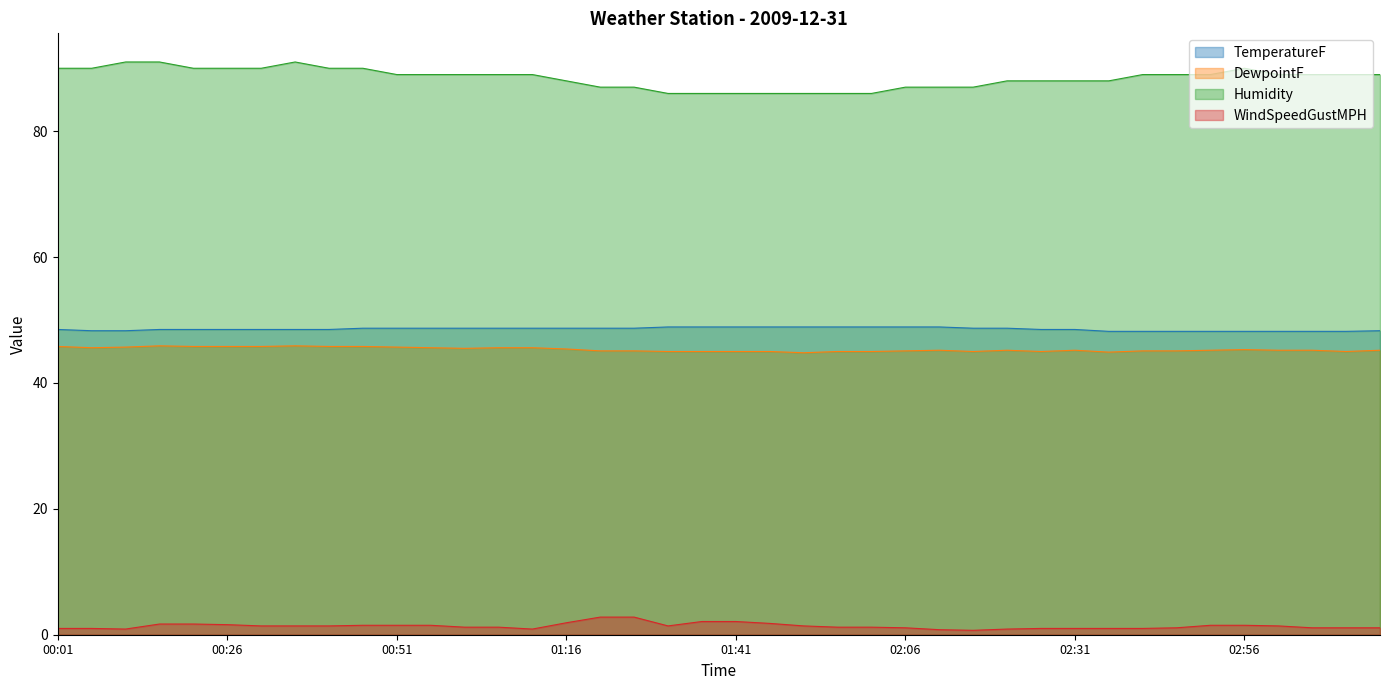

What is the maximum value shown in the chart?

91.0